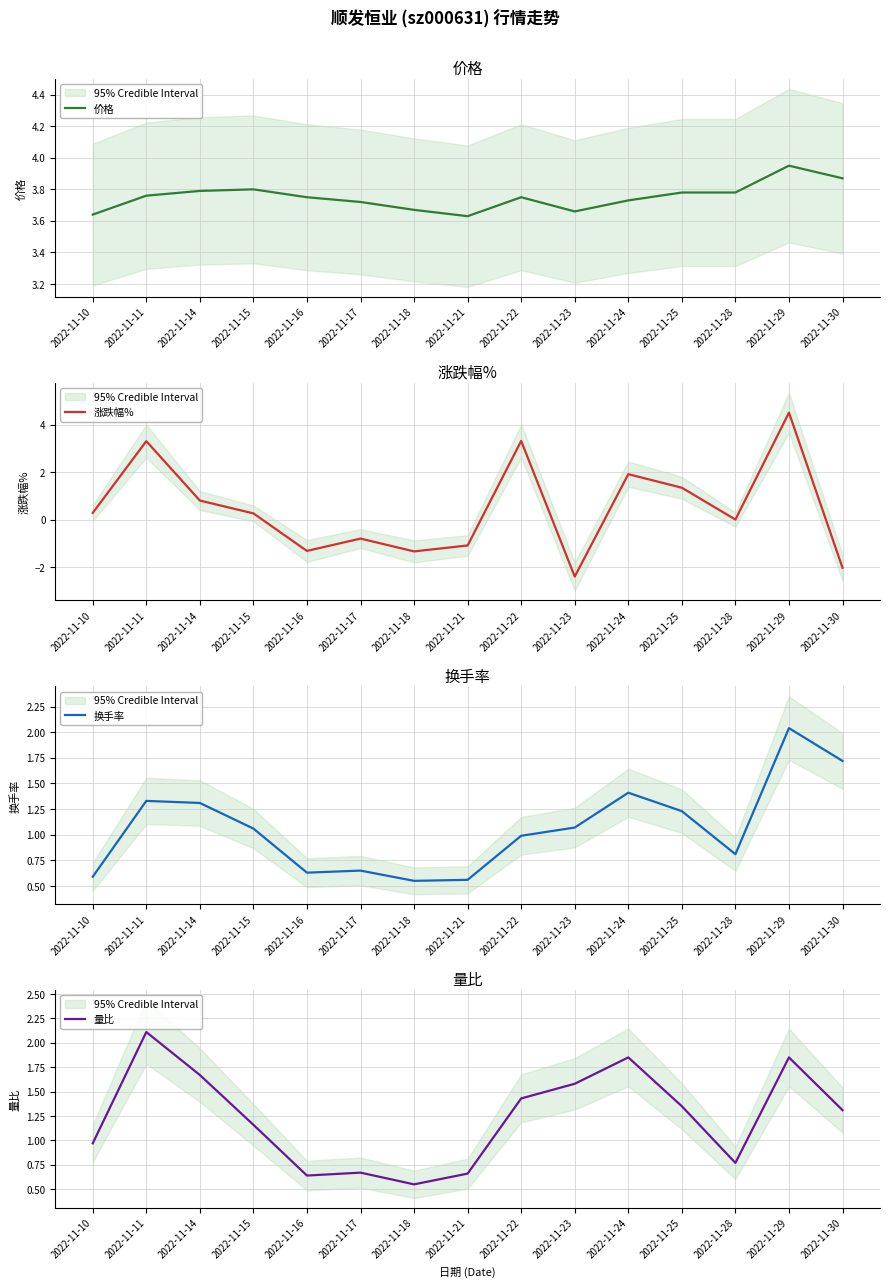

What is the value of the 换手率 point at the 5th from the left?

0.6